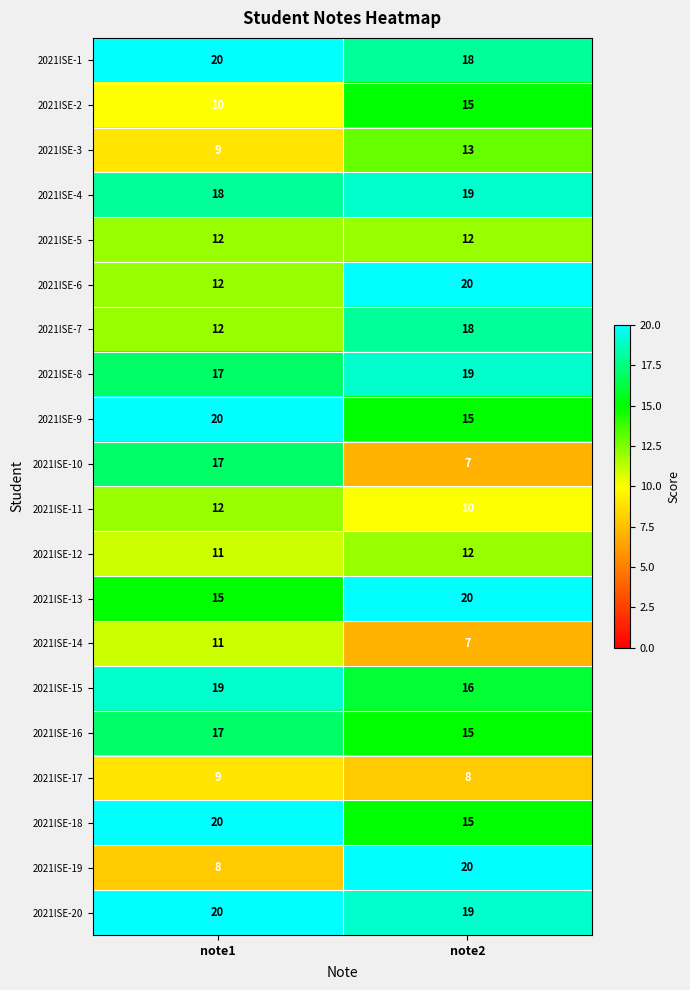

Which series has the largest total across all categories?

2021ISE-20